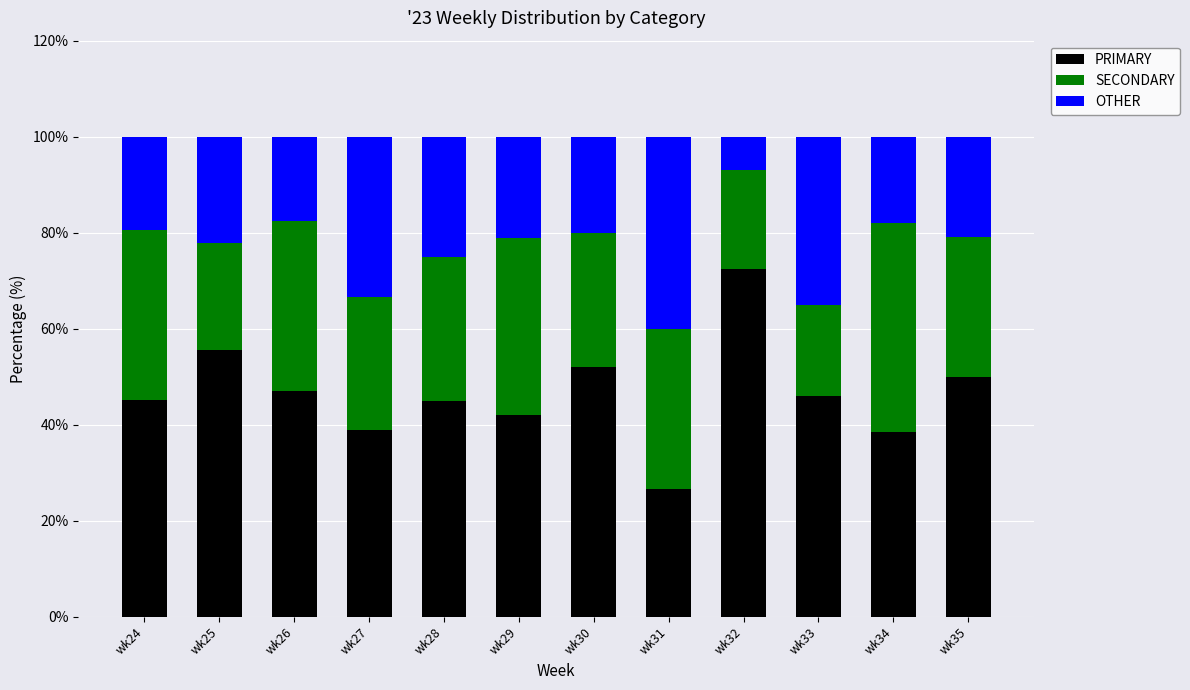

How many bars are there in total?

12